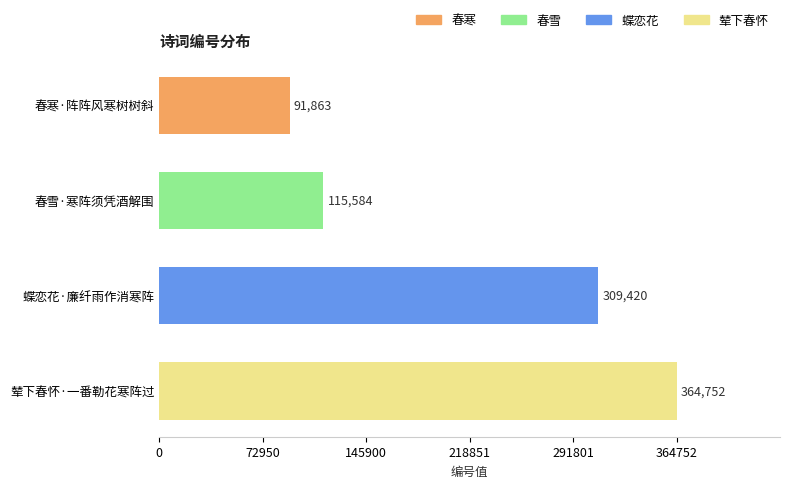

What is the approximate value at 蝶恋花·廉纤雨作消寒阵, to the nearest 100?

309400